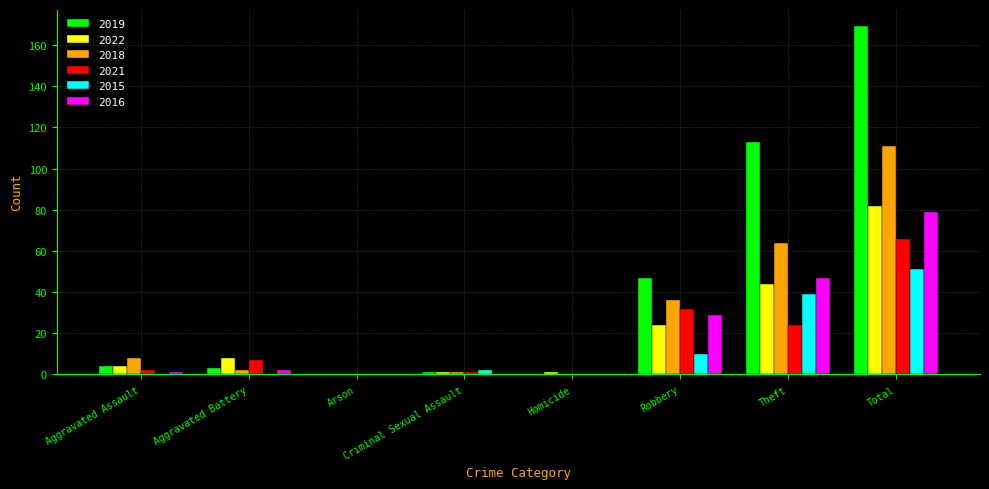

What is the maximum value for 2019?

169